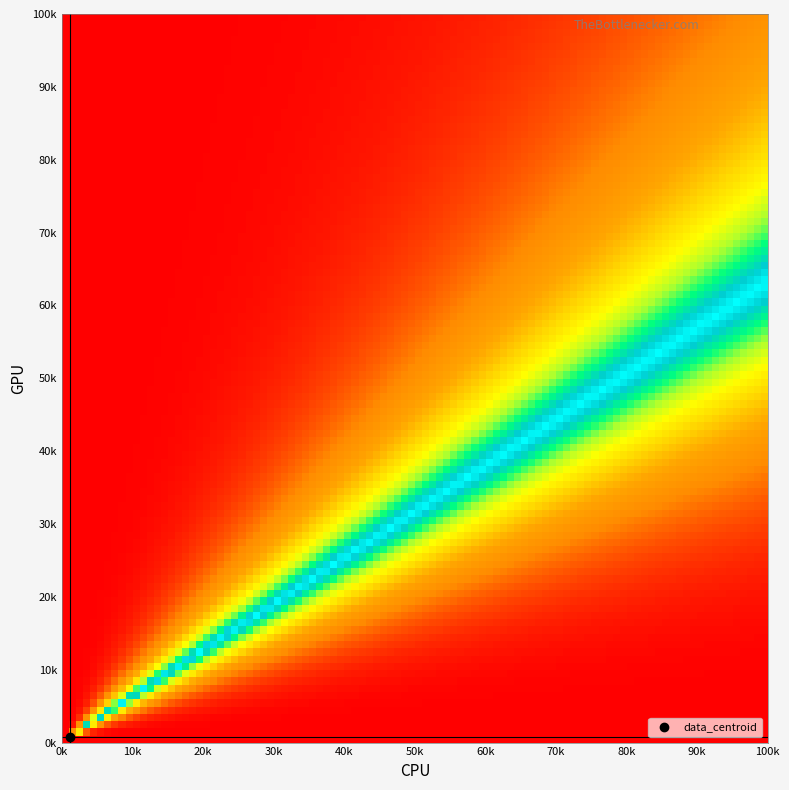

What is the maximum value shown in the chart?

1253.3